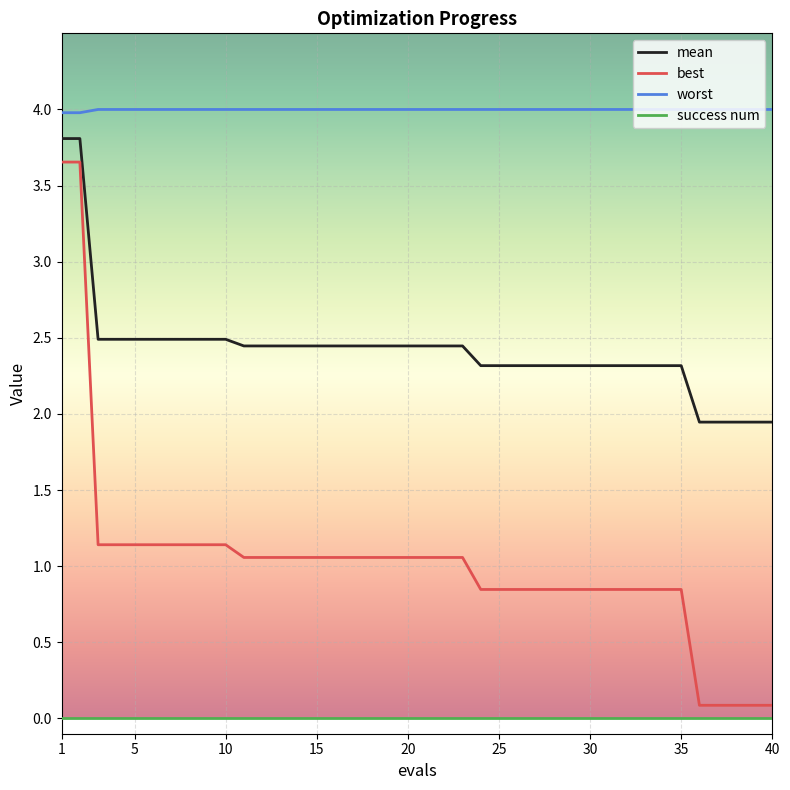

How many lines are shown in the chart?

4